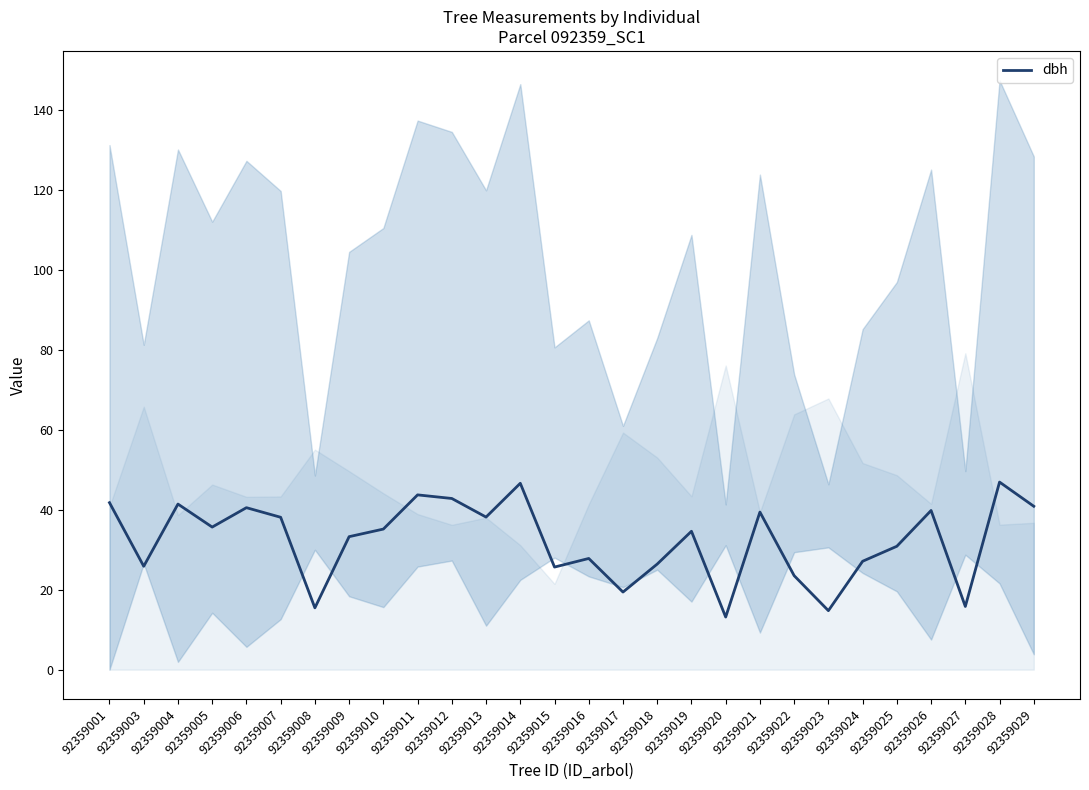

What is the difference between the values at 92359001 and 92359028?

5.1